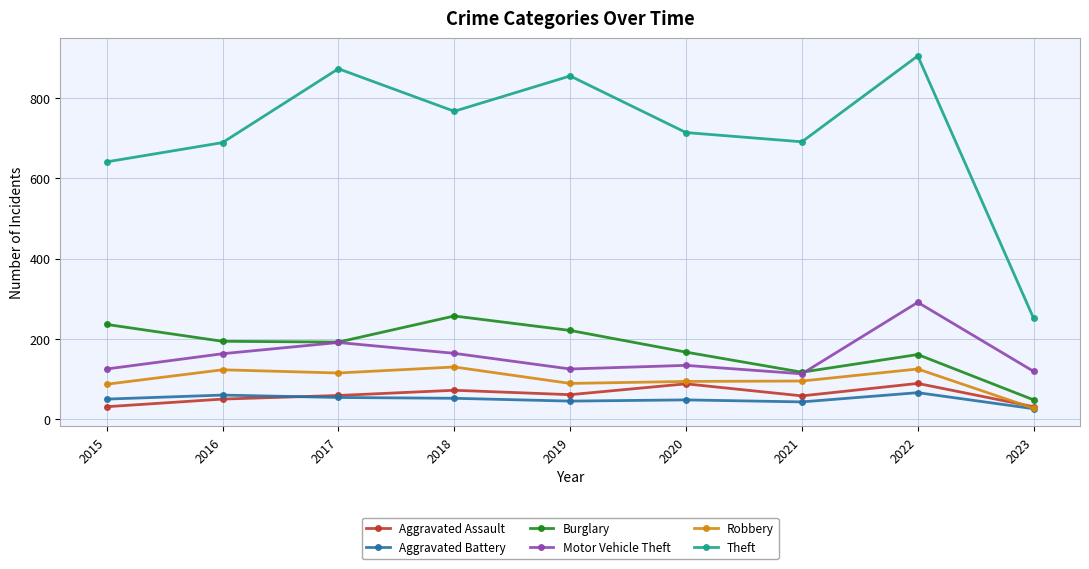

True or false: Theft and Burglary cross at least once.

False